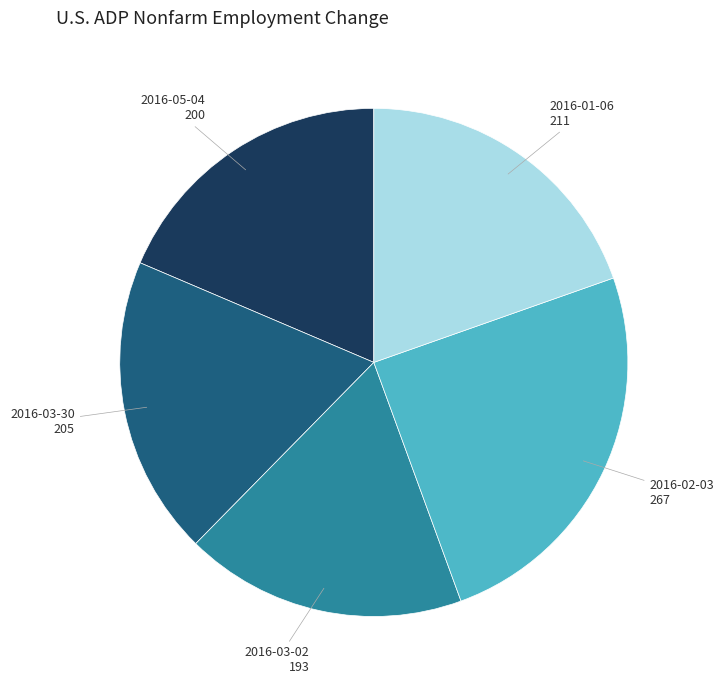

Does any single category account for the majority?

No